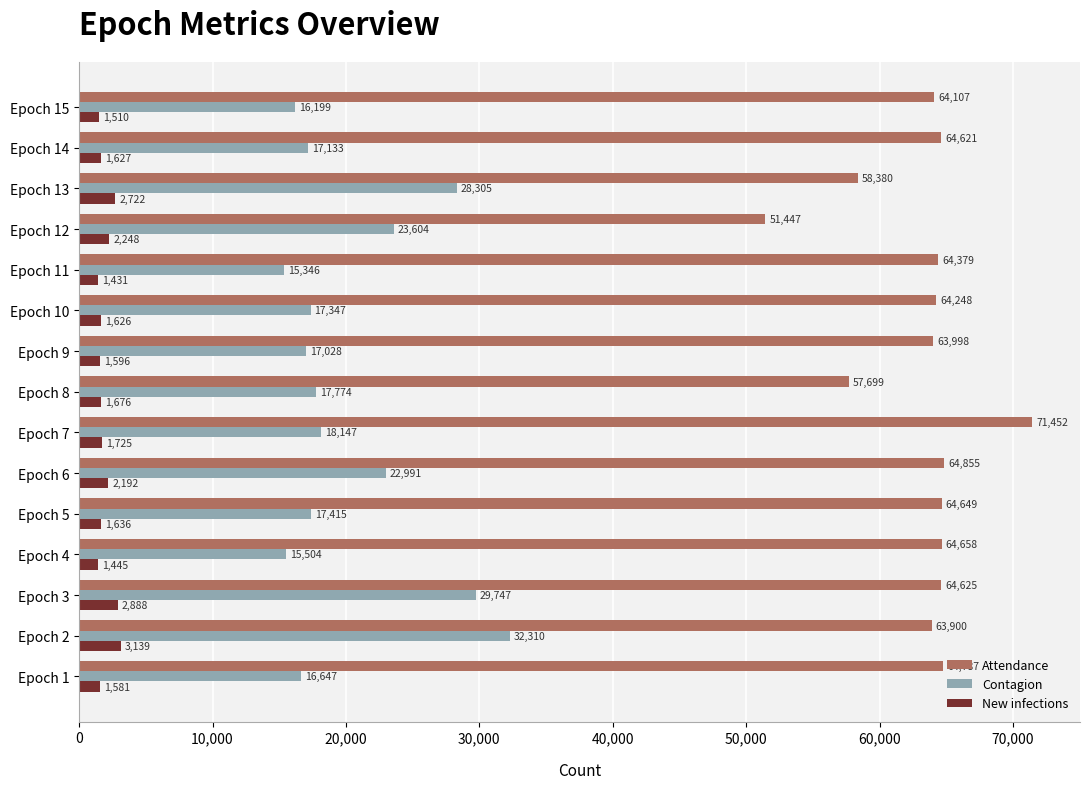

True or false: Attendance has a value of 64248 at Epoch 10.

True